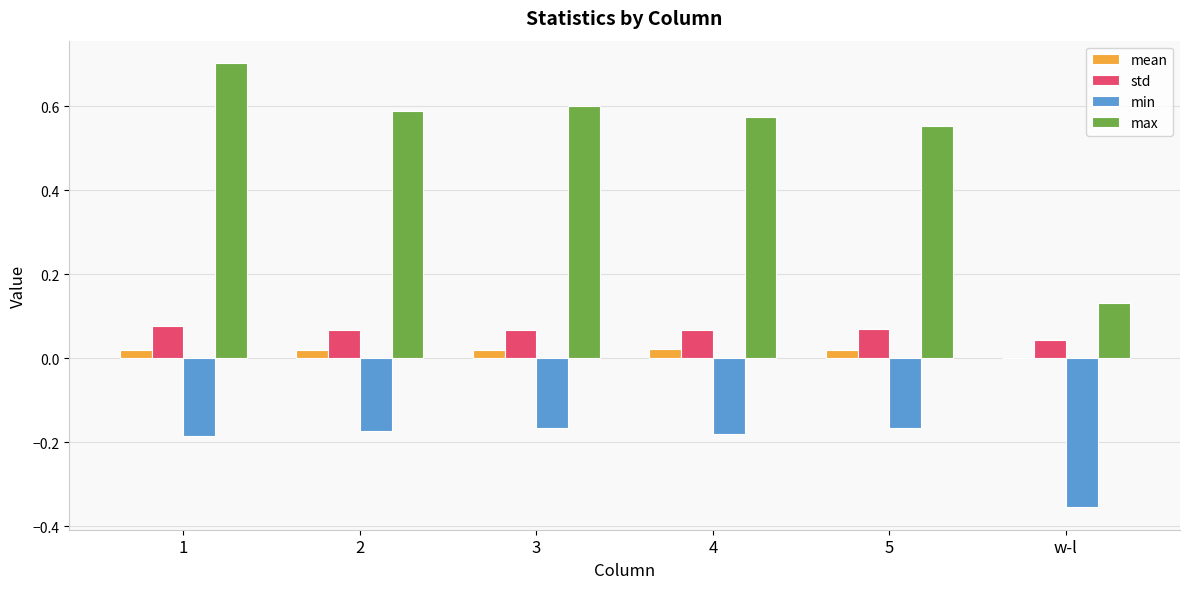

How many groups of bars are there?

6